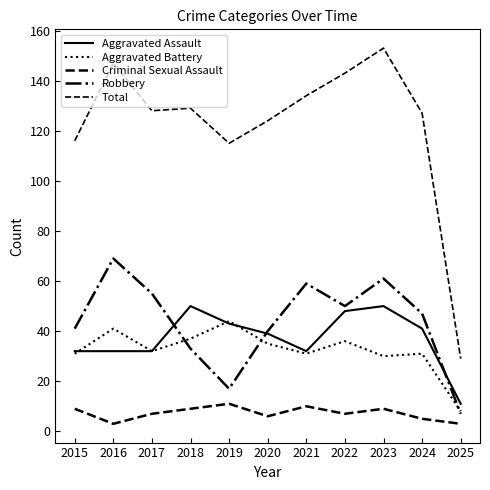

Where is Total nearest to the value 91?

2019